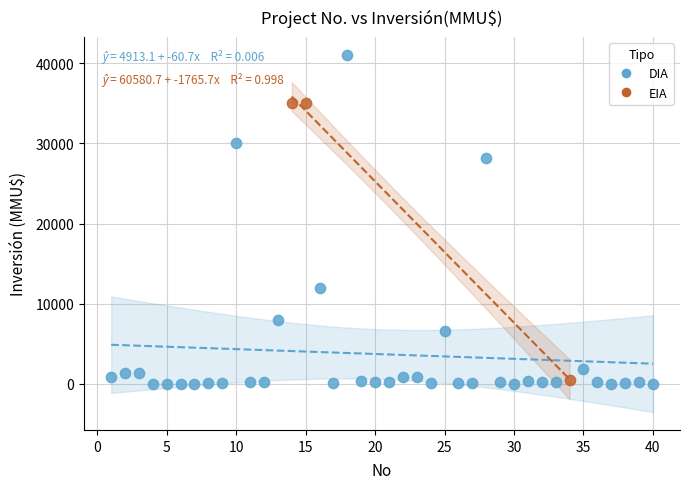

Which series reaches the maximum Y coordinate?

DIA